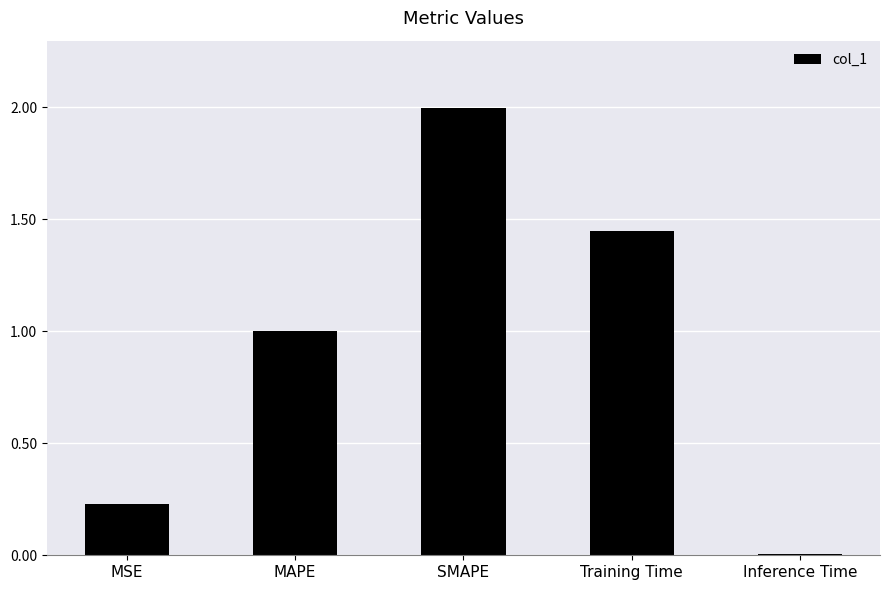

What is the sum of the values at Training Time and MSE?

1.7